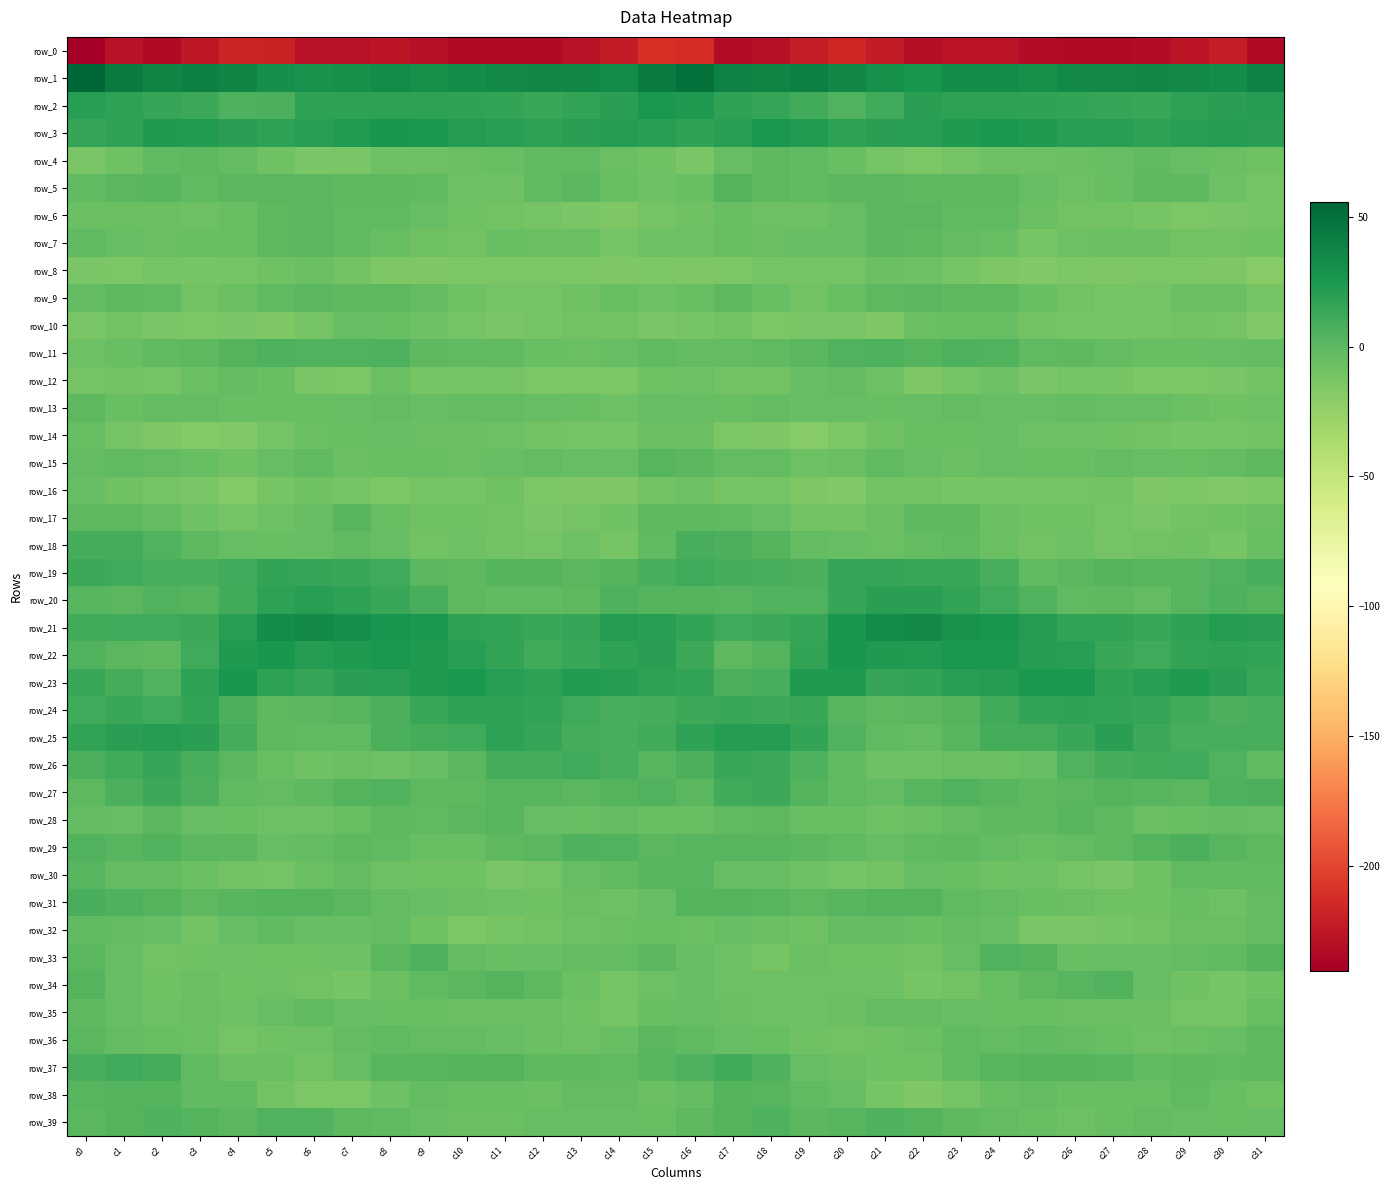

What is the sum of the row_35 values at c20 and c10?

-12.3